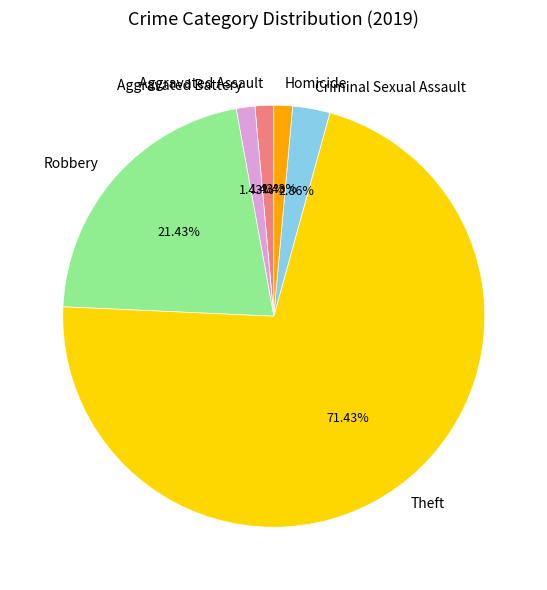

To the nearest percent, what is the average slice percentage?

17%